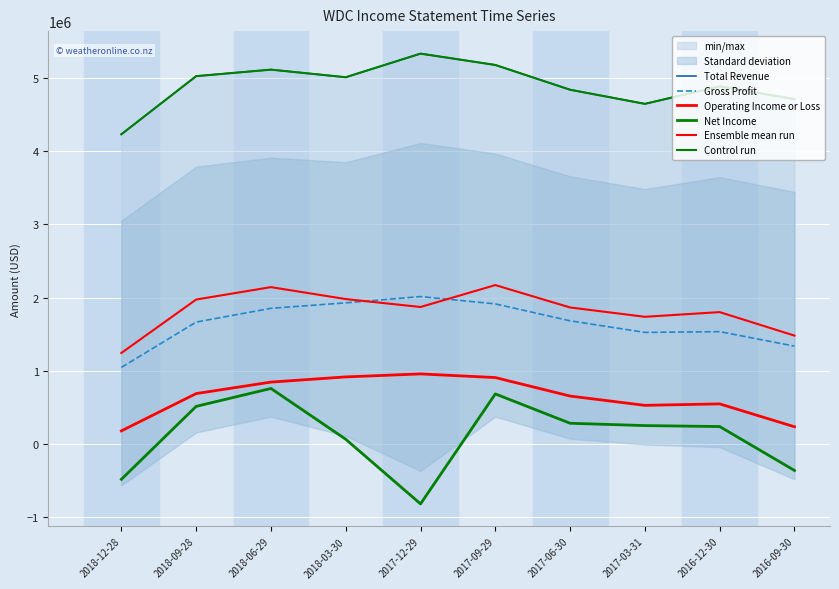

Reading left to right, what are all the values shown in this chart?

Total Revenue: 4233000	5028000	5117000	5013000	5336000	5181000	4842000	4649000	4888000	4714000
Gross Profit: 1044000	1664000	1852000	1927000	2013000	1913000	1681000	1523000	1533000	1335000
Operating Income or Loss: 176000	686000	843000	914000	955000	905000	652000	525000	545000	232000
Net Income: -487000	511000	756000	61000	-823000	681000	280000	248000	235000	-366000
Ensemble mean run: 1241500	1972250	2142000	1978750	1870250	2170000	1863750	1736250	1800250	1478750
Control run: 4233000	5028000	5117000	5013000	5336000	5181000	4842000	4649000	4888000	4714000